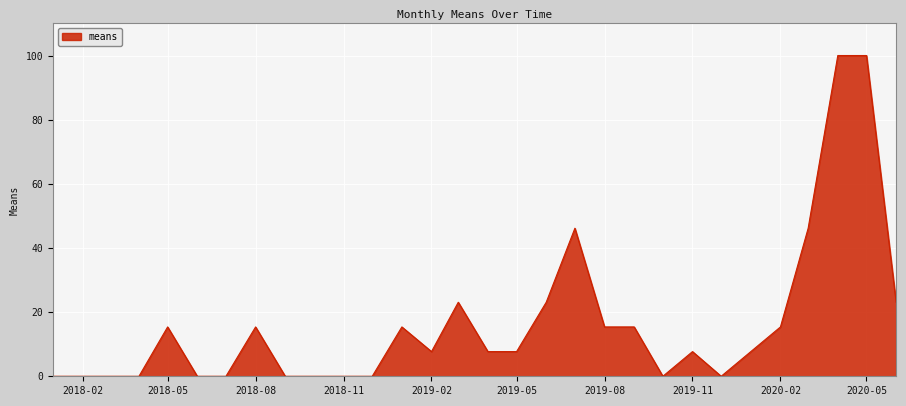

What is the greatest value displayed?

100.0